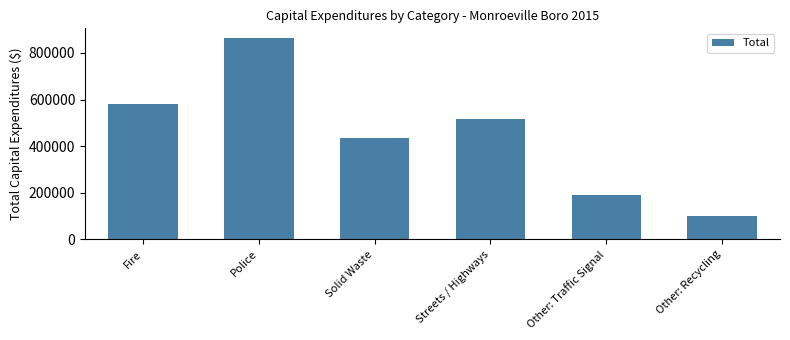

Count the number of categories in the chart.

6